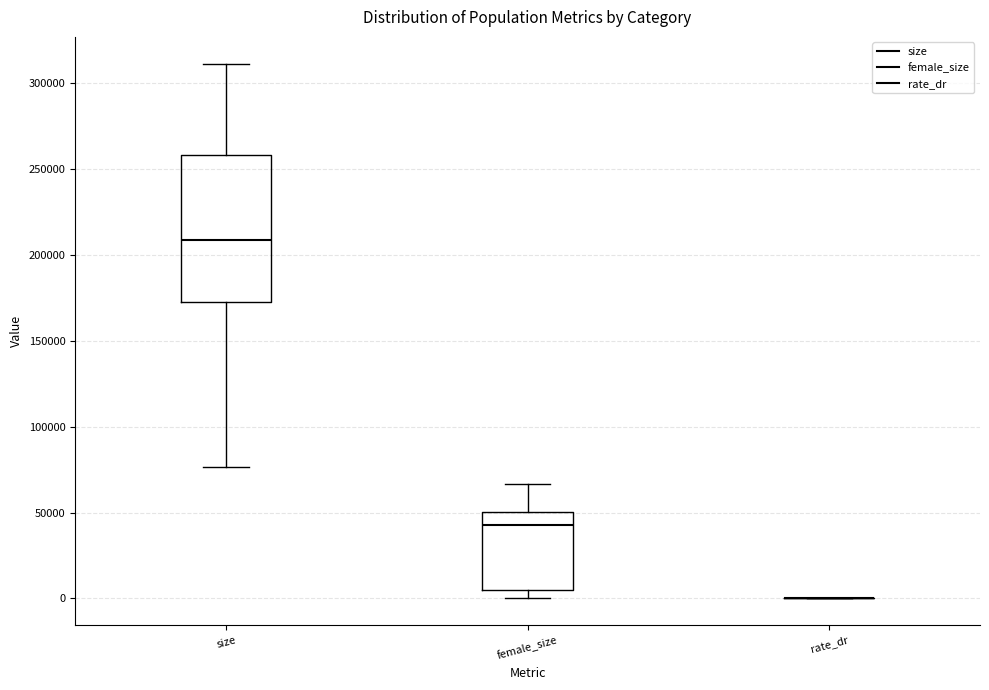

Where does the upper whisker of the box for female_size end on the y-axis? The values are not printed on the chart, so give them approximately, as read against the axis.

65000